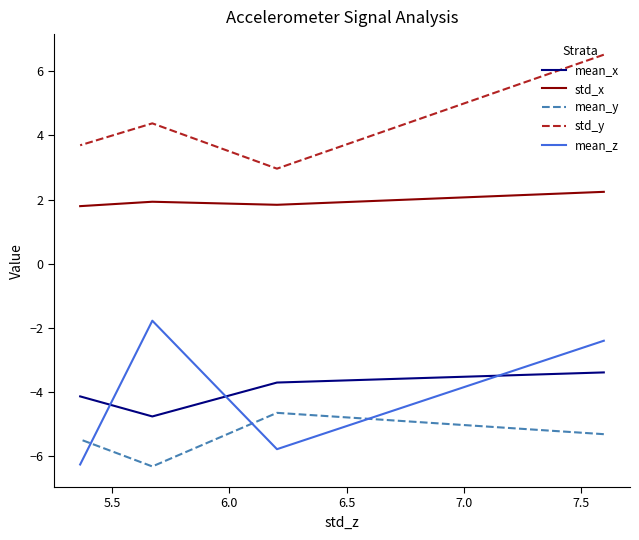

The value of mean_z at 5.5 is -1.8. True or false?

False